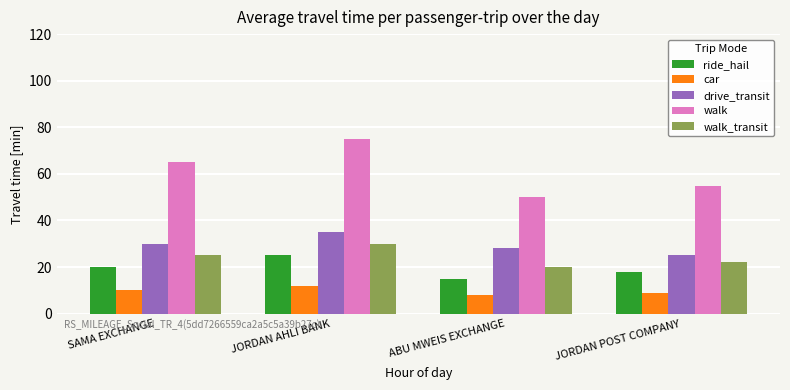

What is the minimum value for car?

8